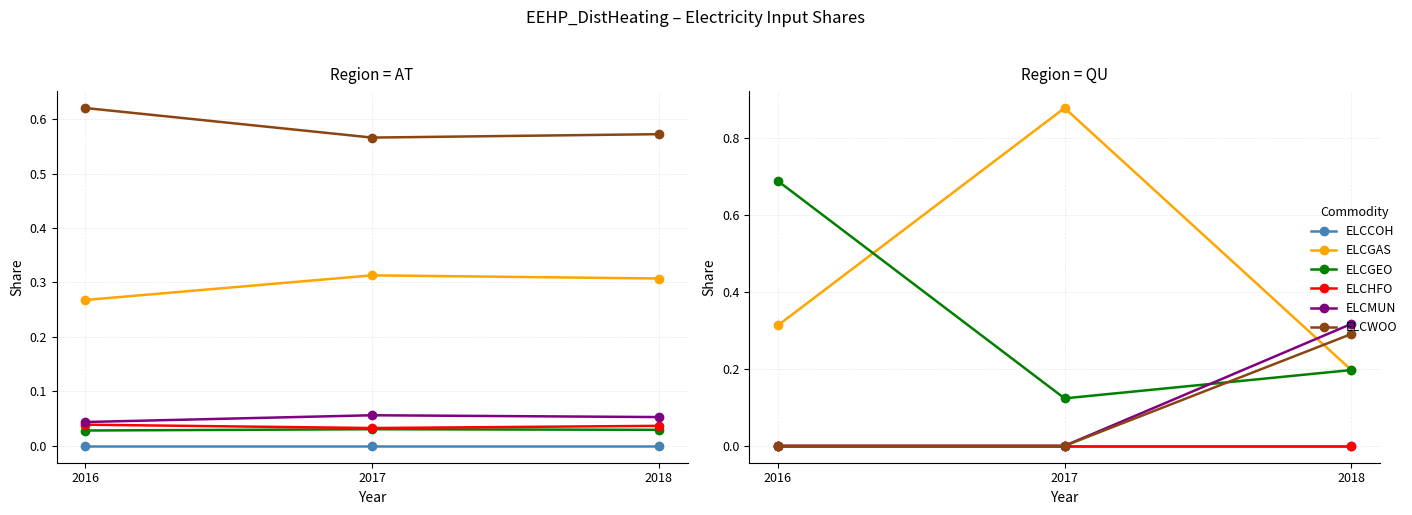

What is the greatest value displayed?

0.9